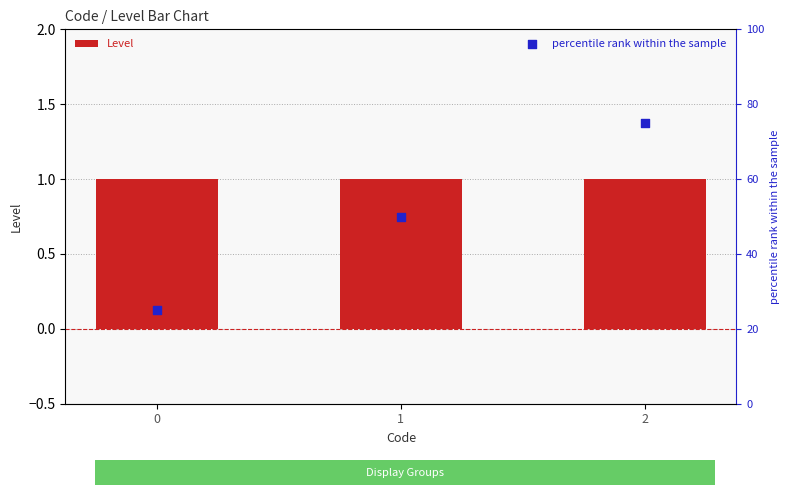

At how many categories does at least one series exceed 44?

2